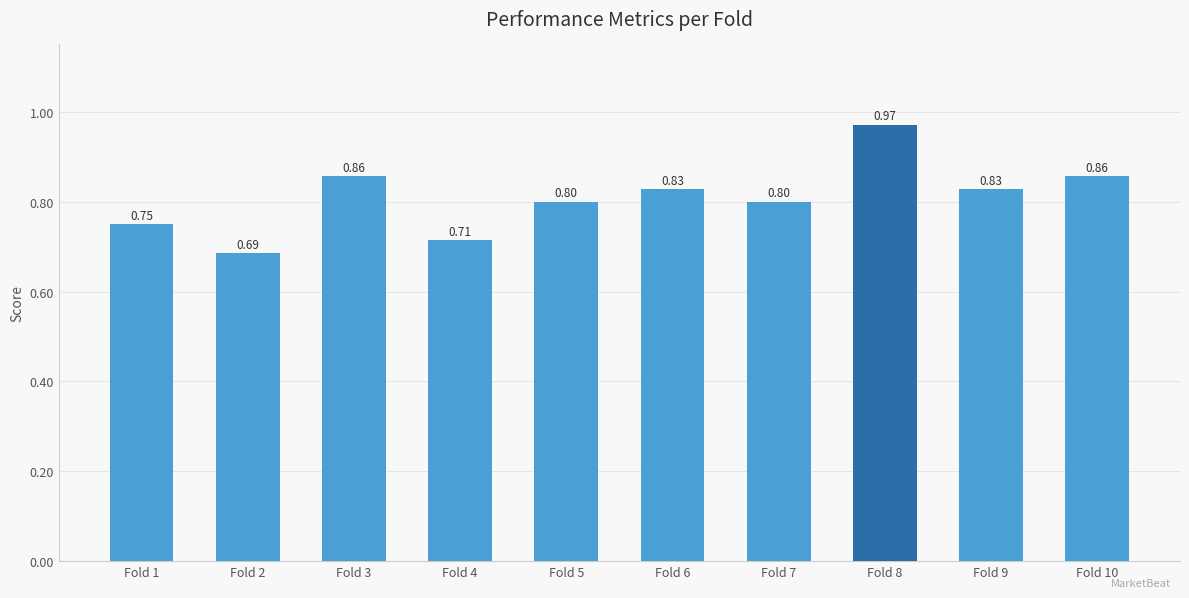

What is the average value?

0.8